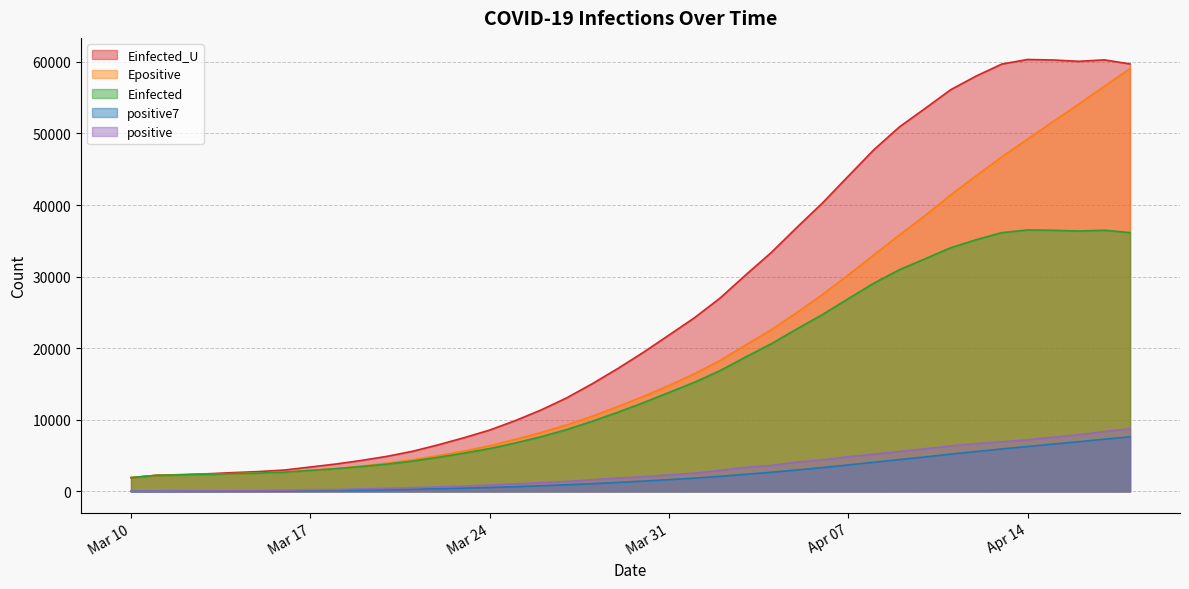

Which series has the largest range (max minus min)?

Einfected_U